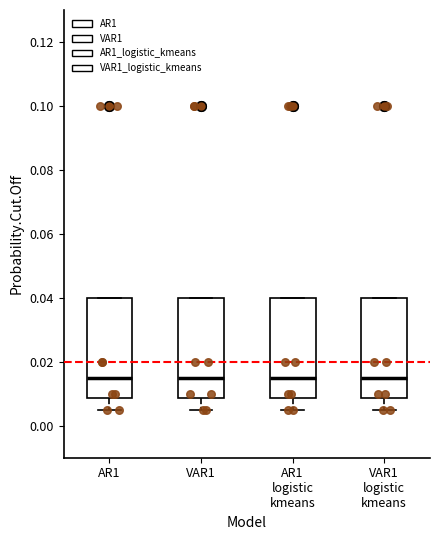

Where does the lower whisker of the box for VAR1 end on the y-axis? The values are not printed on the chart, so give them approximately, as read against the axis.

0.006